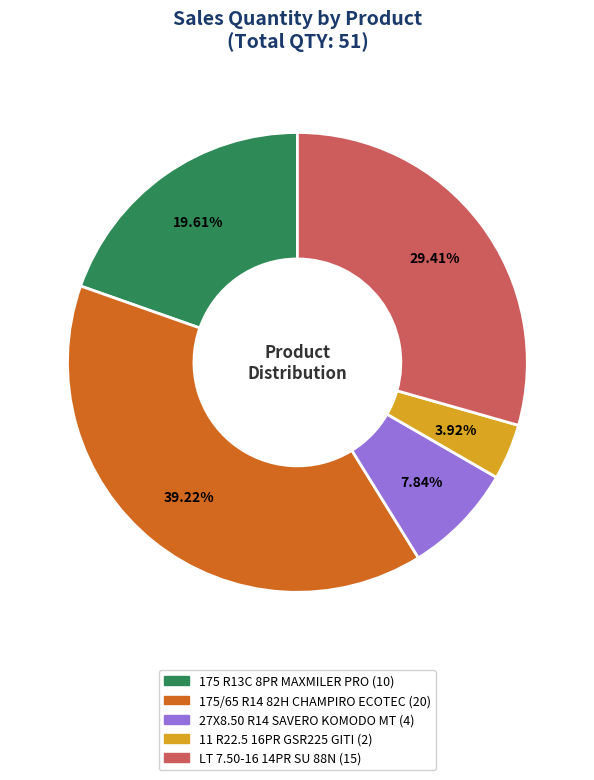

To the nearest percent, what is the average slice percentage?

20%